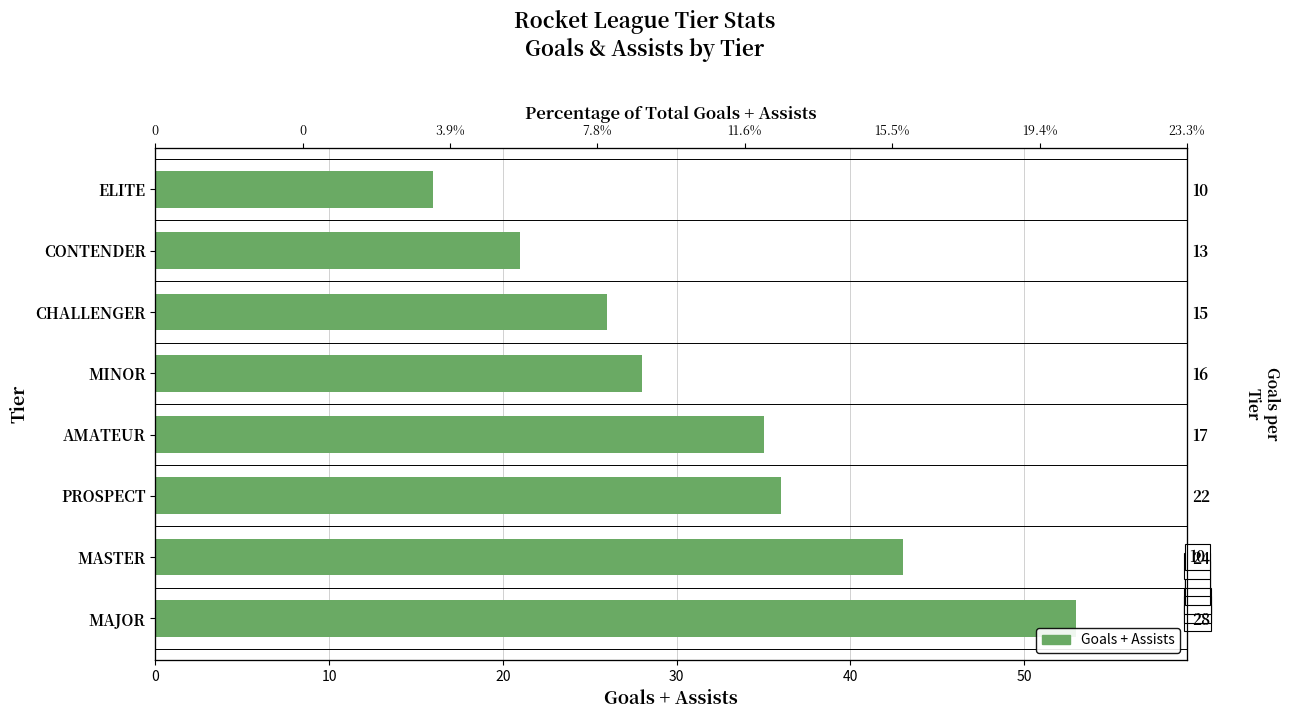

What is the change in value from PROSPECT to AMATEUR?

-1